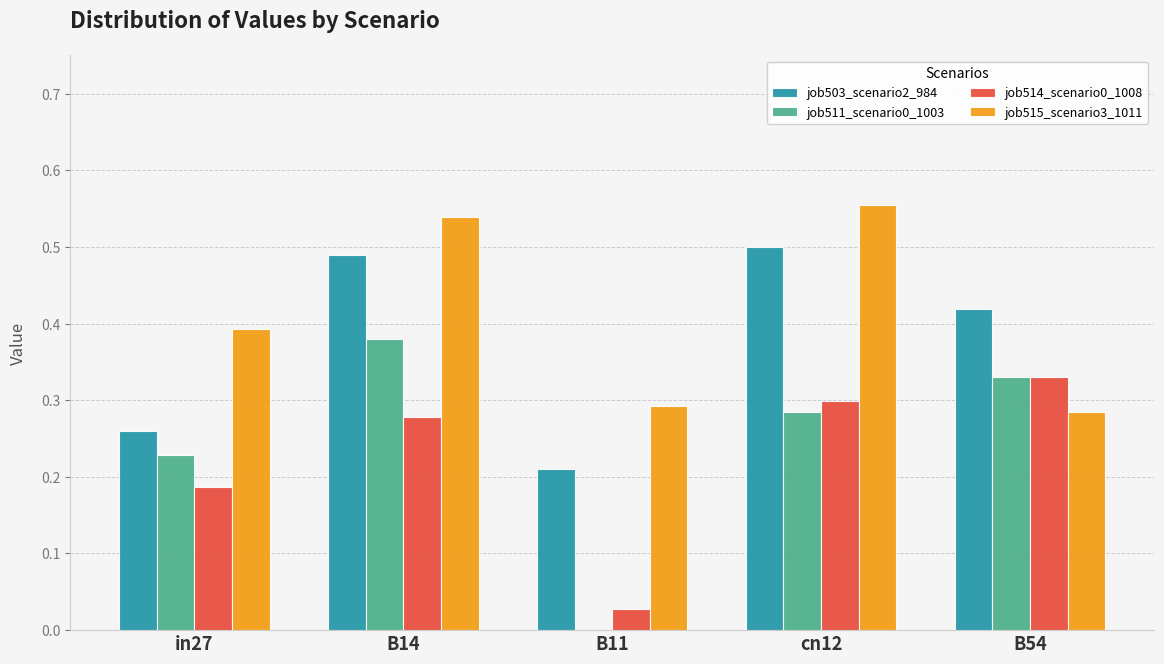

What is the sum of all job515_scenario3_1011 values?

2.1